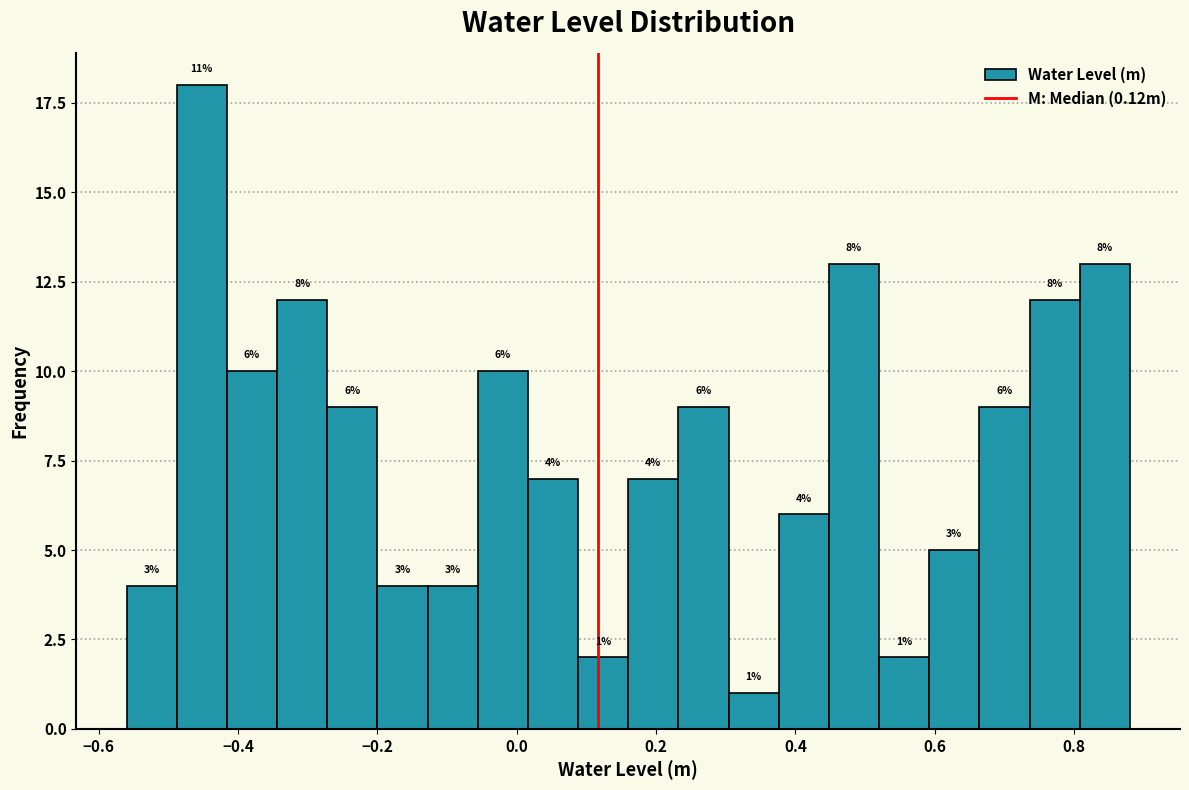

Read against the x-axis, roughly where is the centre of the tallest bar?

-0.46